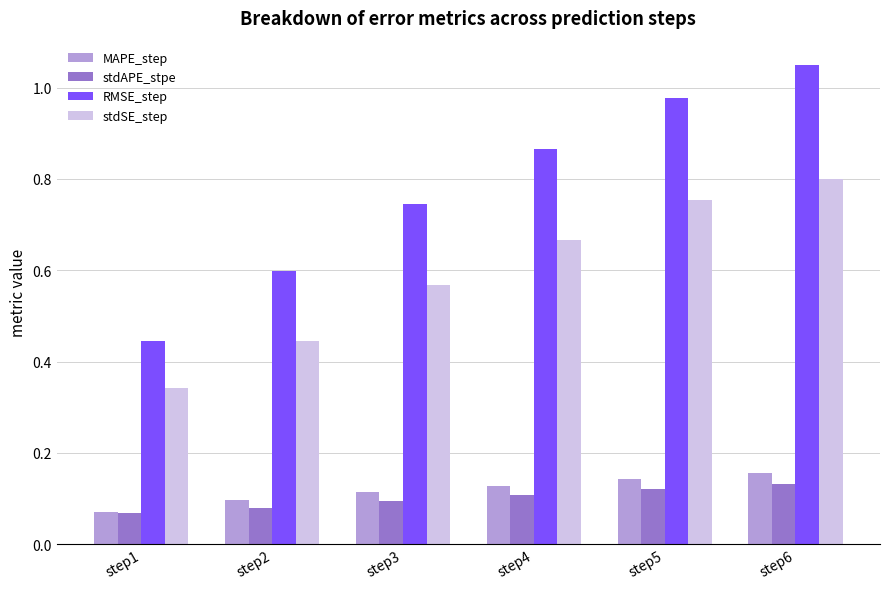

Which category has the highest value in the RMSE_step series?

step6